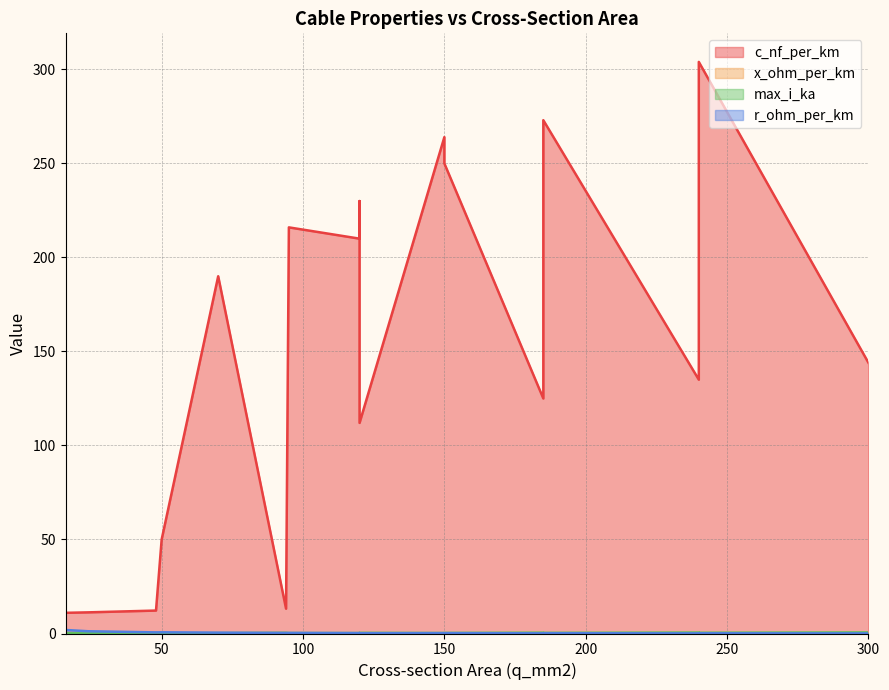

True or false: c_nf_per_km and max_i_ka cross at least once.

False